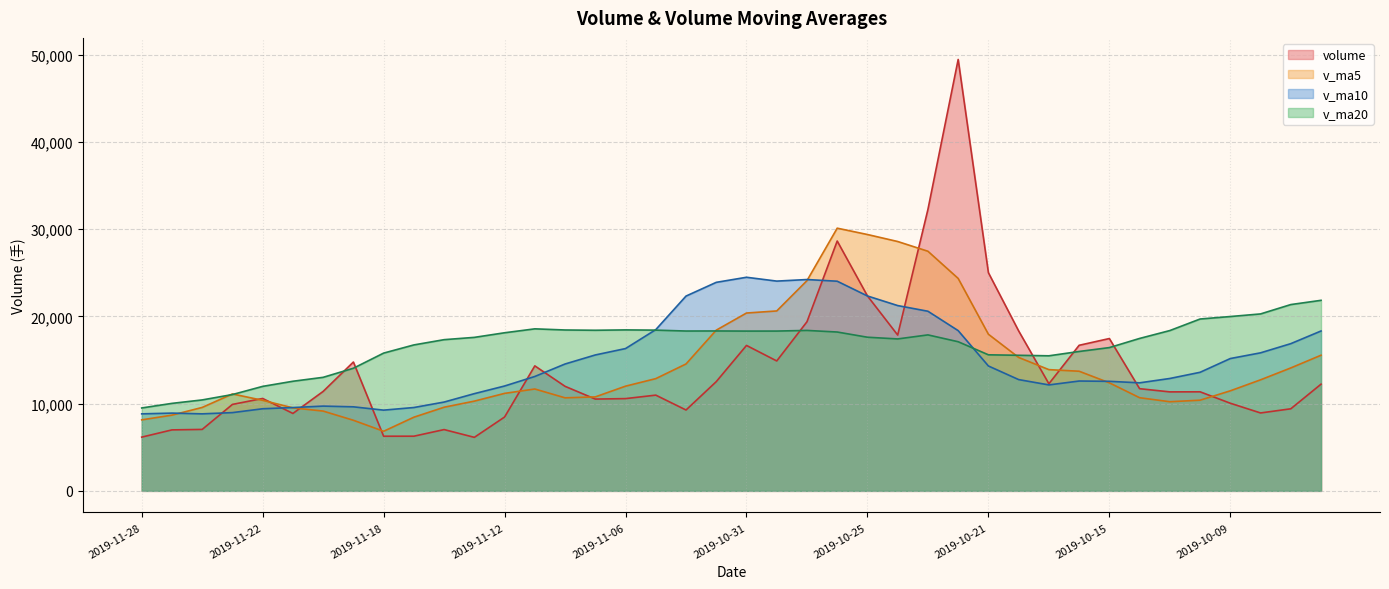

Rank the series by their maximum value, from highest to lowest.

volume, v_ma5, v_ma10, v_ma20